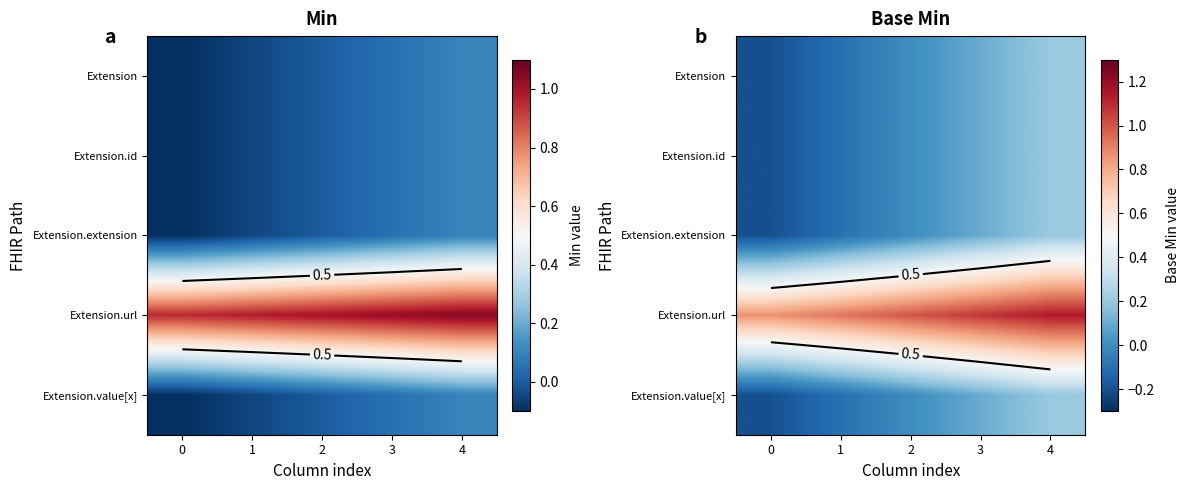

What is the difference between the maximum and minimum values in the Extension.extension series?

0.4